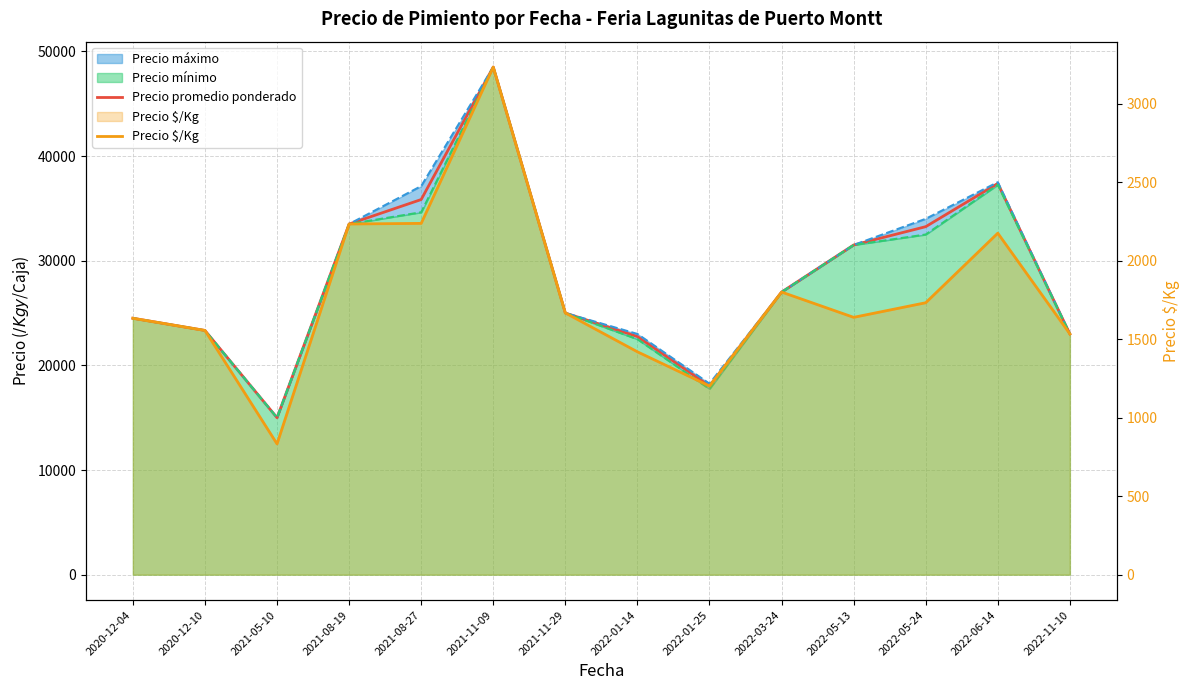

Reading left to right, extract all data points from this chart.

Precio promedio ponderado: 2020-12-04=24500.0	2020-12-10=23333.3	2021-05-10=15000.0	2021-08-19=33500.0	2021-08-27=35841.6	2021-11-09=48500.0	2021-11-29=25000.0	2022-01-14=22750.0	2022-01-25=18027.8	2022-03-24=27000.0	2022-05-13=31500.0	2022-05-24=33250.0	2022-06-14=37375.0	2022-11-10=23000.0
Precio $/Kg: 2020-12-04=1633.2	2020-12-10=1555.7	2021-05-10=833.0	2021-08-19=2233.5	2021-08-27=2237.4	2021-11-09=3233.0	2021-11-29=1667.0	2022-01-14=1419.5	2022-01-25=1201.8	2022-03-24=1800.0	2022-05-13=1639.0	2022-05-24=1732.0	2022-06-14=2175.0	2022-11-10=1533.5